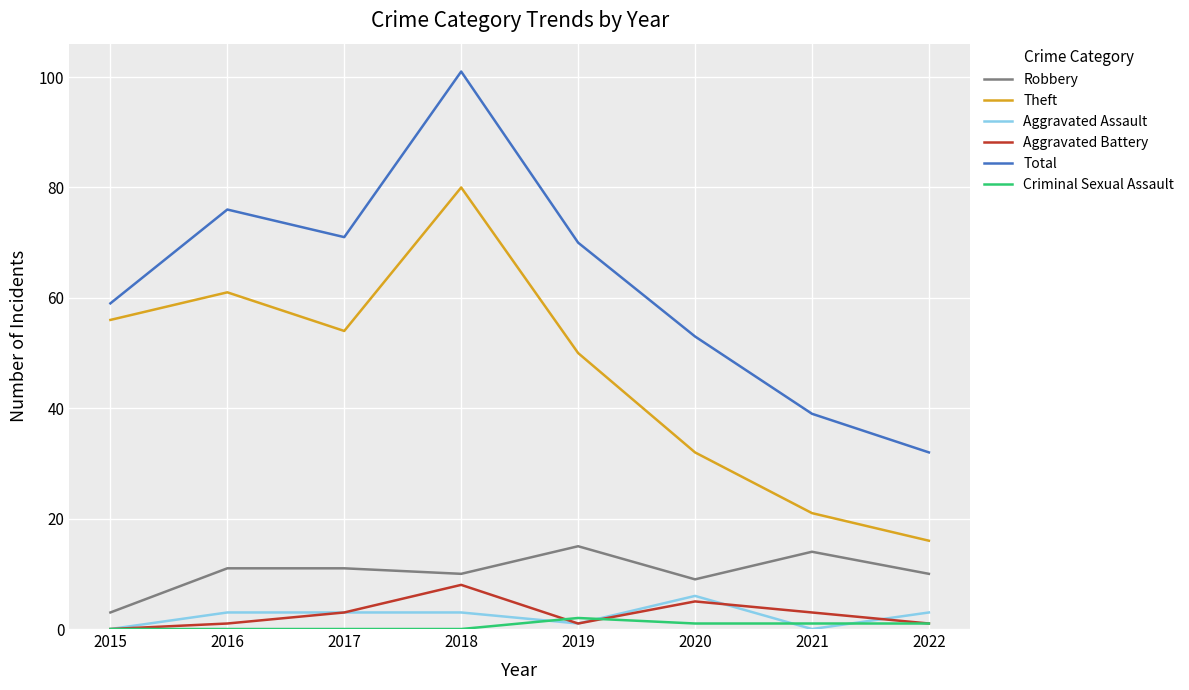

At which category is the sum across all series the highest?

2018